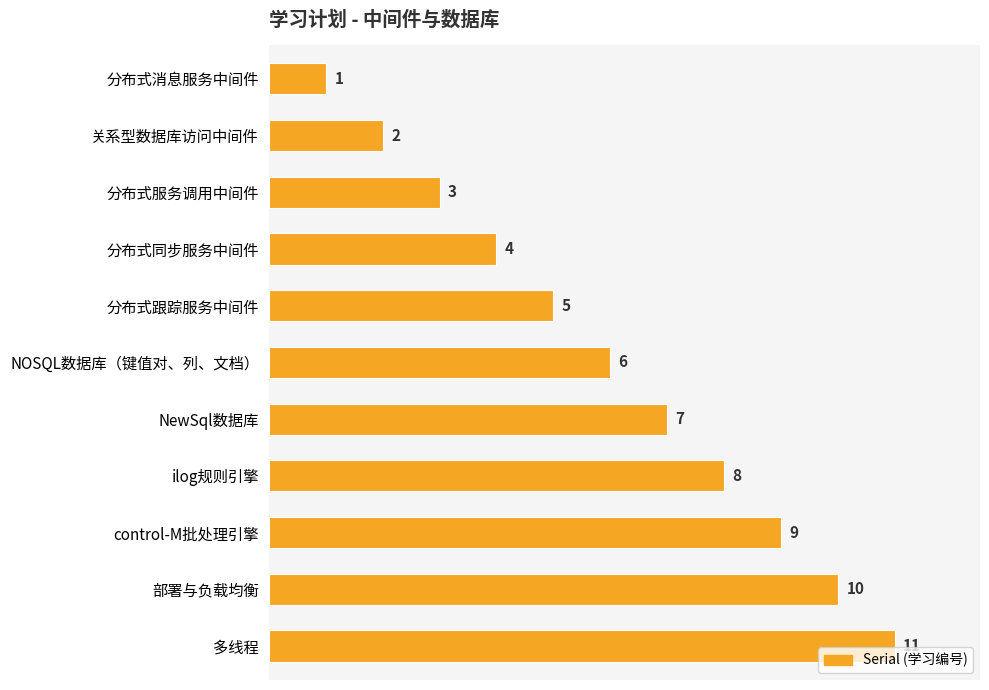

How many values are between 3 and 9?

7